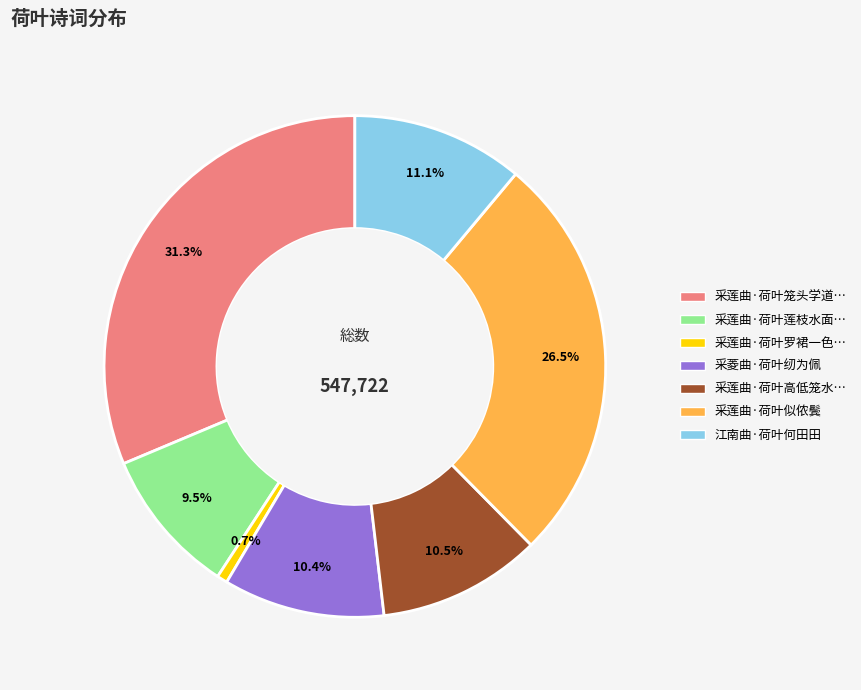

Is there any slice that represents more than half of the pie?

No